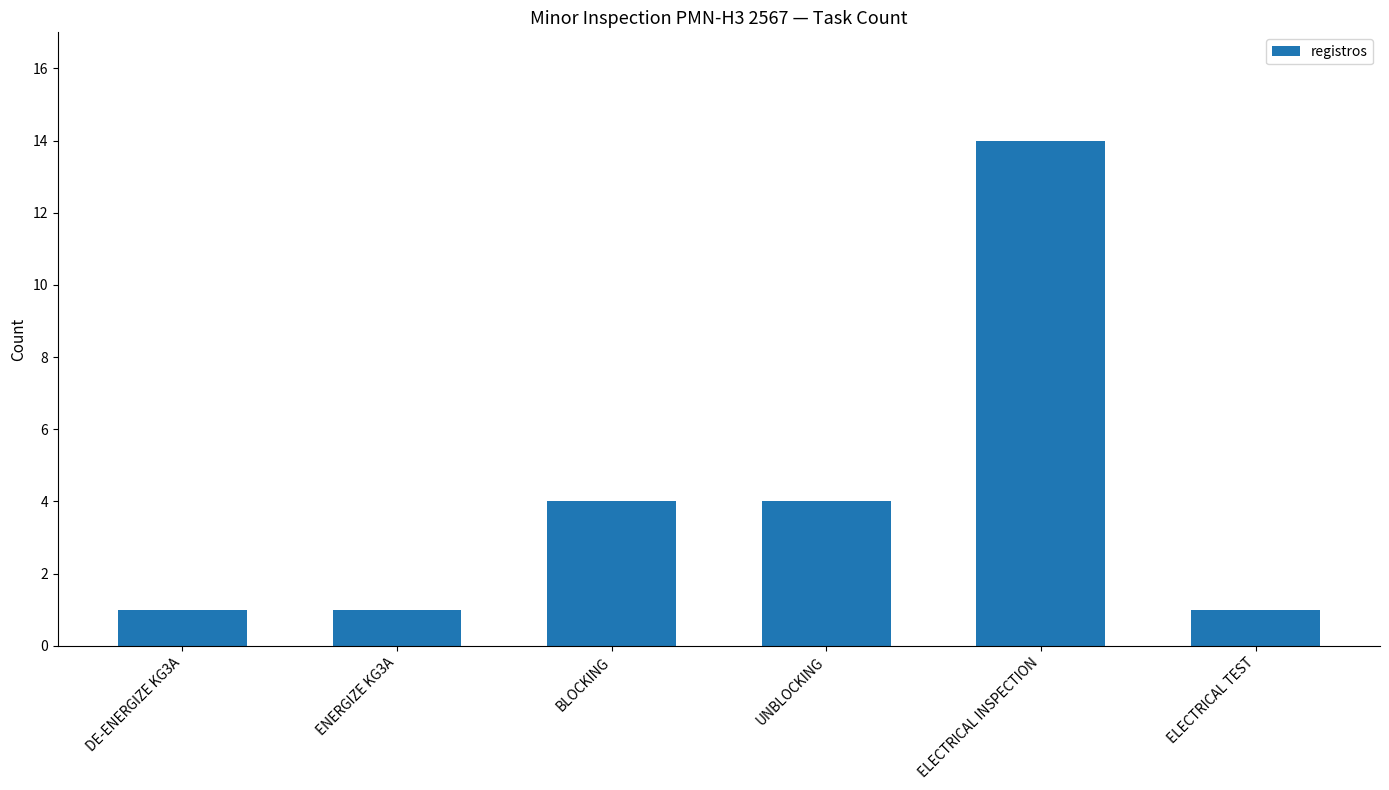

What is the value of the 4th bar from the left?

4